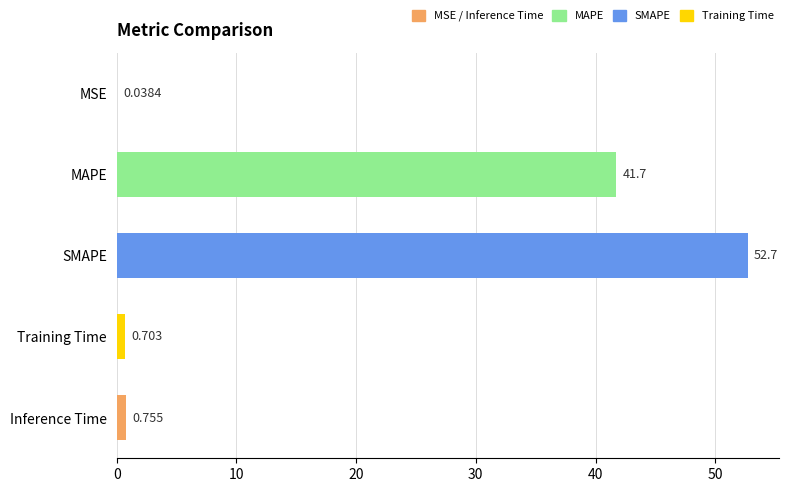

At which category does the chart reach its peak across all series?

SMAPE